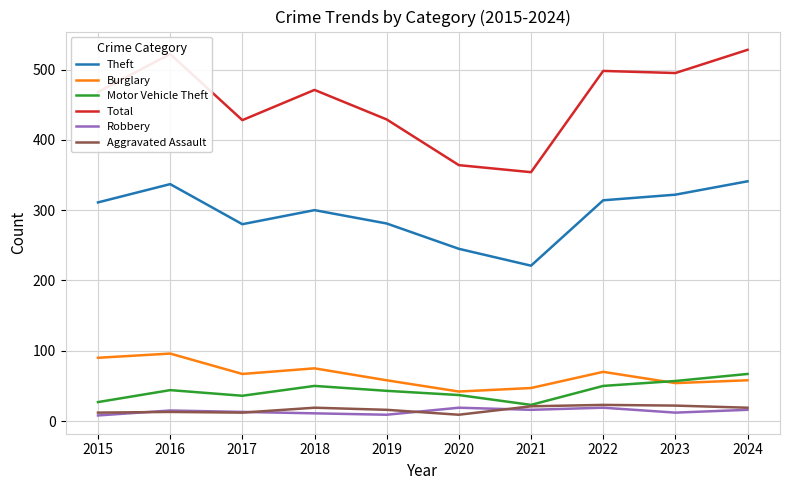

Between 2019 and 2020, which series saw the biggest shift?

Total